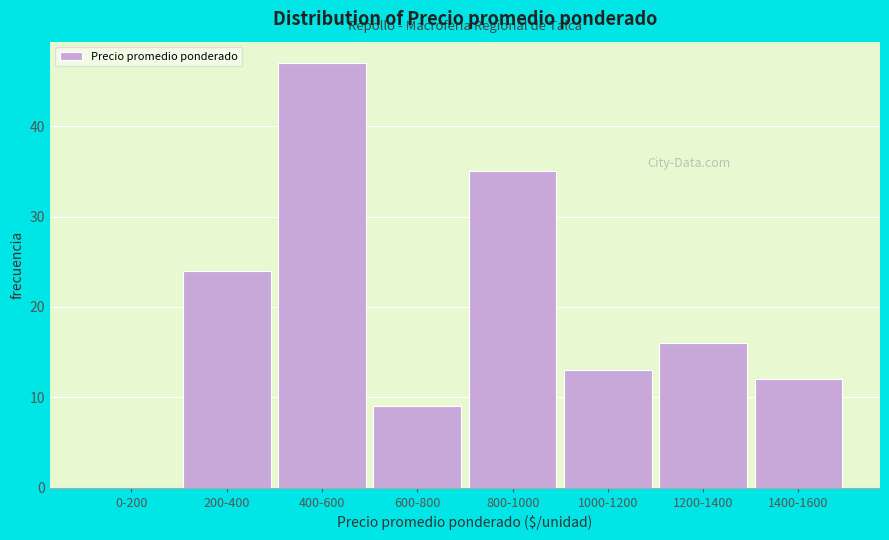

Reading left to right, extract all data points from this chart.

0-200=0	200-400=24	400-600=47	600-800=9	800-1000=35	1000-1200=13	1200-1400=16	1400-1600=12